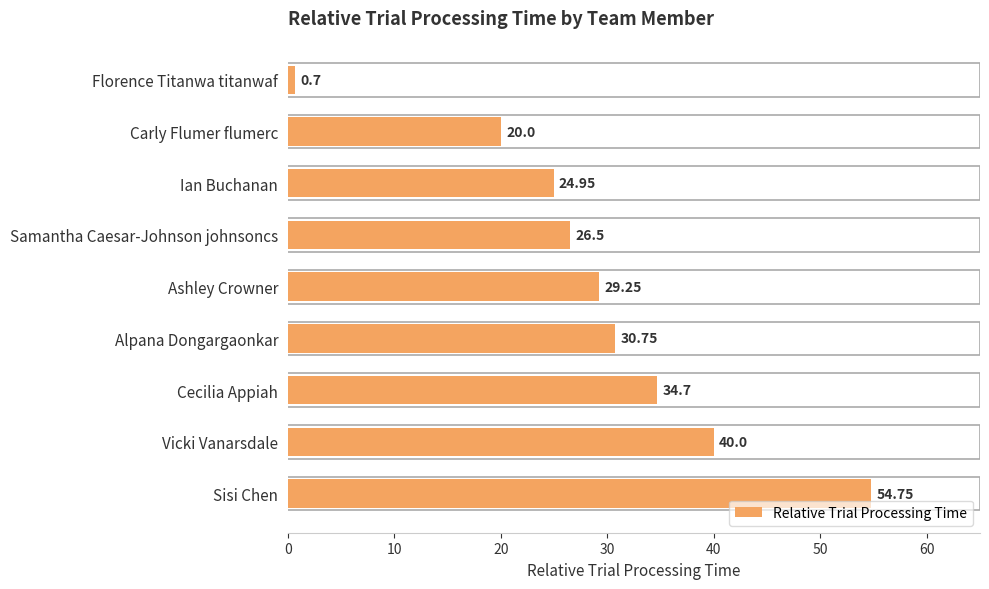

What is the maximum value shown in the chart?

54.8